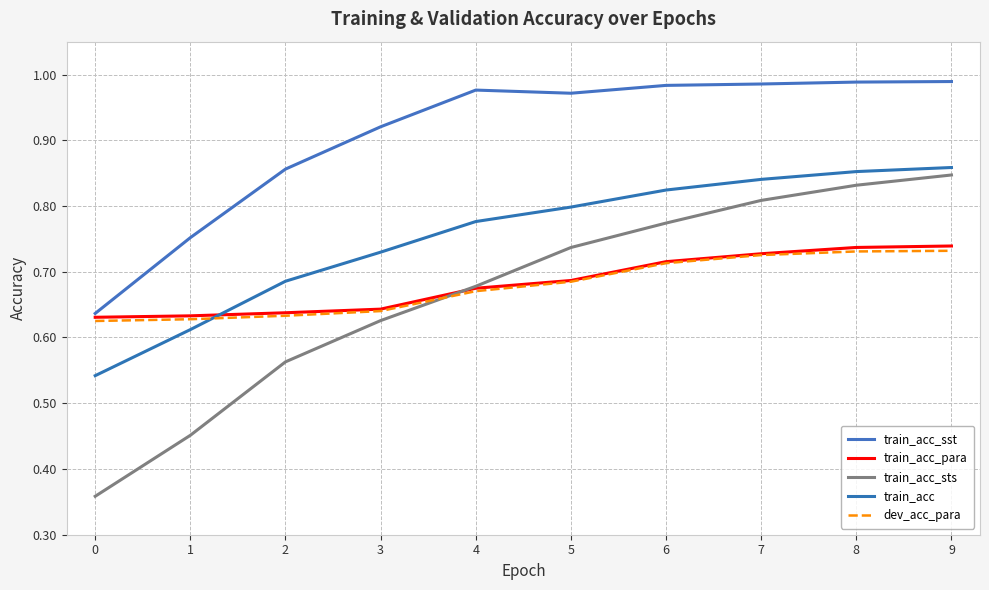

What is the total value across all series at 5?

3.9